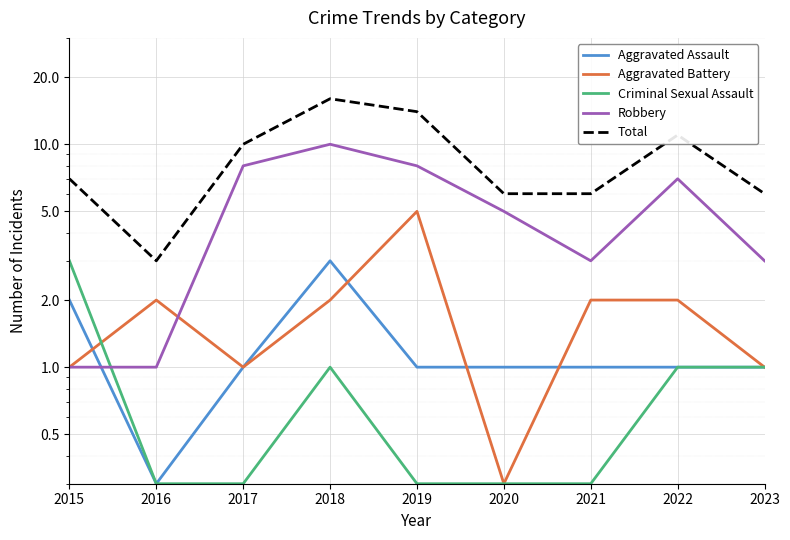

What is the difference between the Robbery values at 2015 and 2023?

2.0